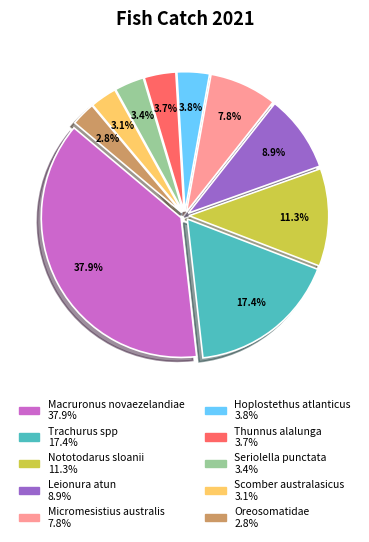

True or false: Micromesistius australis accounts for 8% of the total.

True